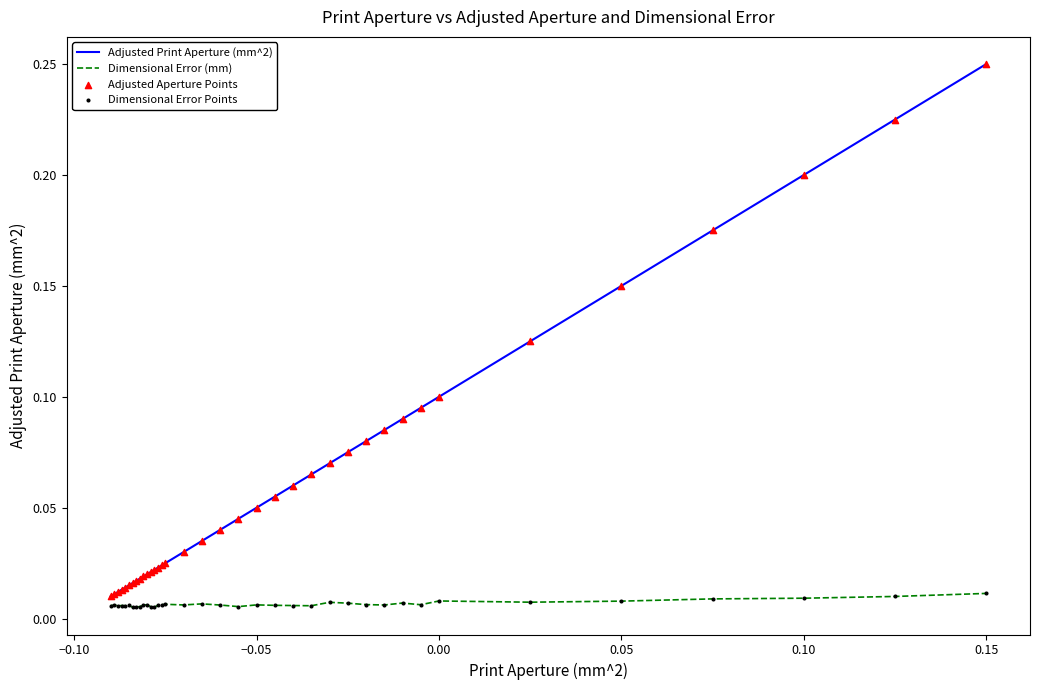

At how many categories does at least one series exceed 0?

37